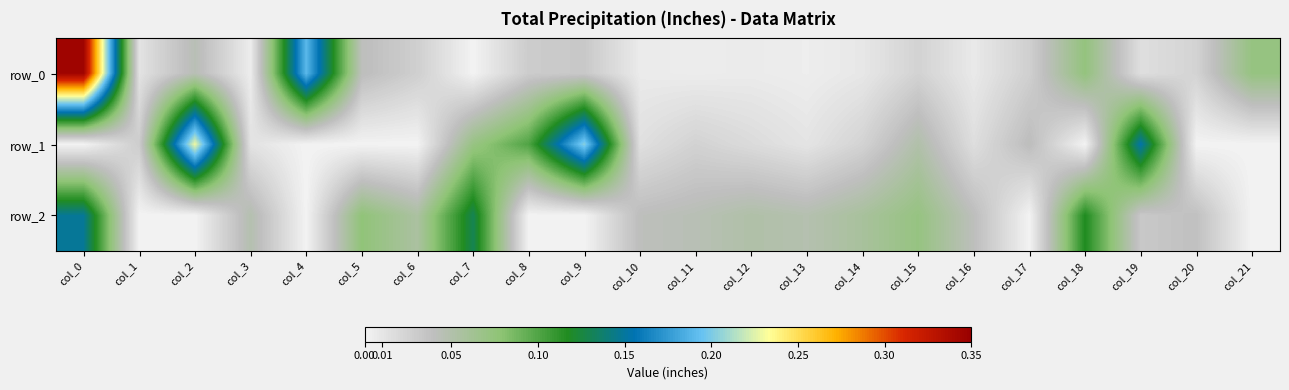

How many values in row_1 are above zero?

15